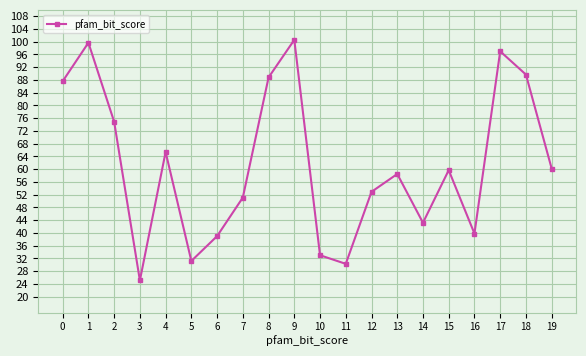

Is it true that the value at 16 is 39.8?

True